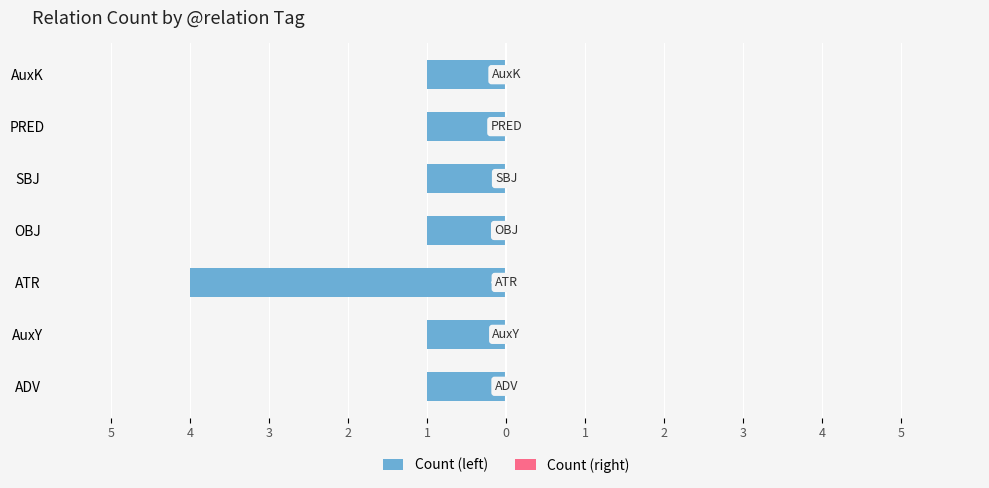

Does the chart contain any negative values?

Yes